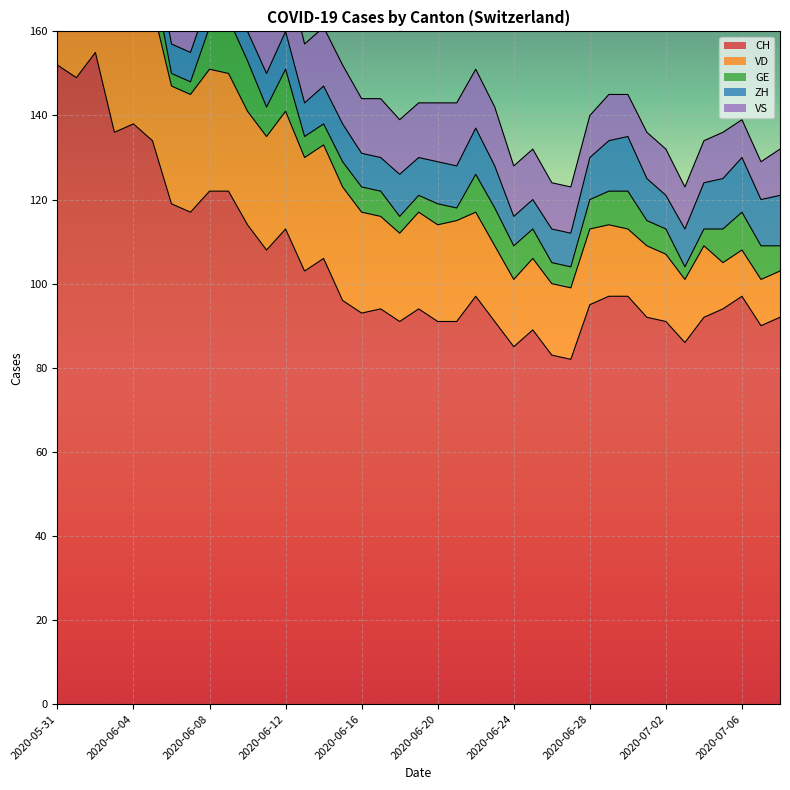

What is the value of the VS point at the 6th from the left?

16